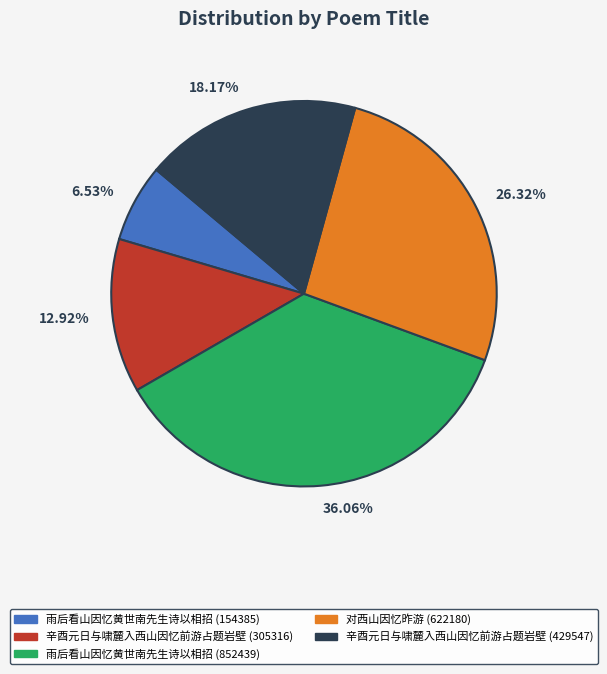

Which has a higher value, 12.92% or 6.53%?

12.92%